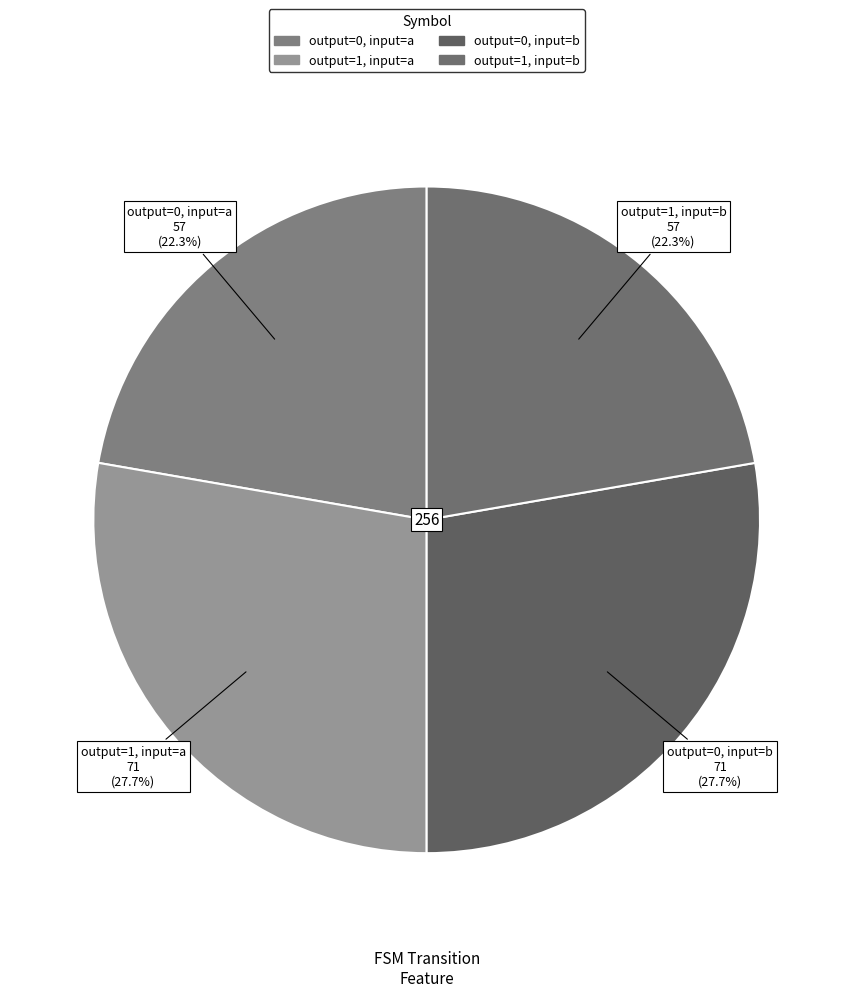

How many slices are in this pie chart?

4